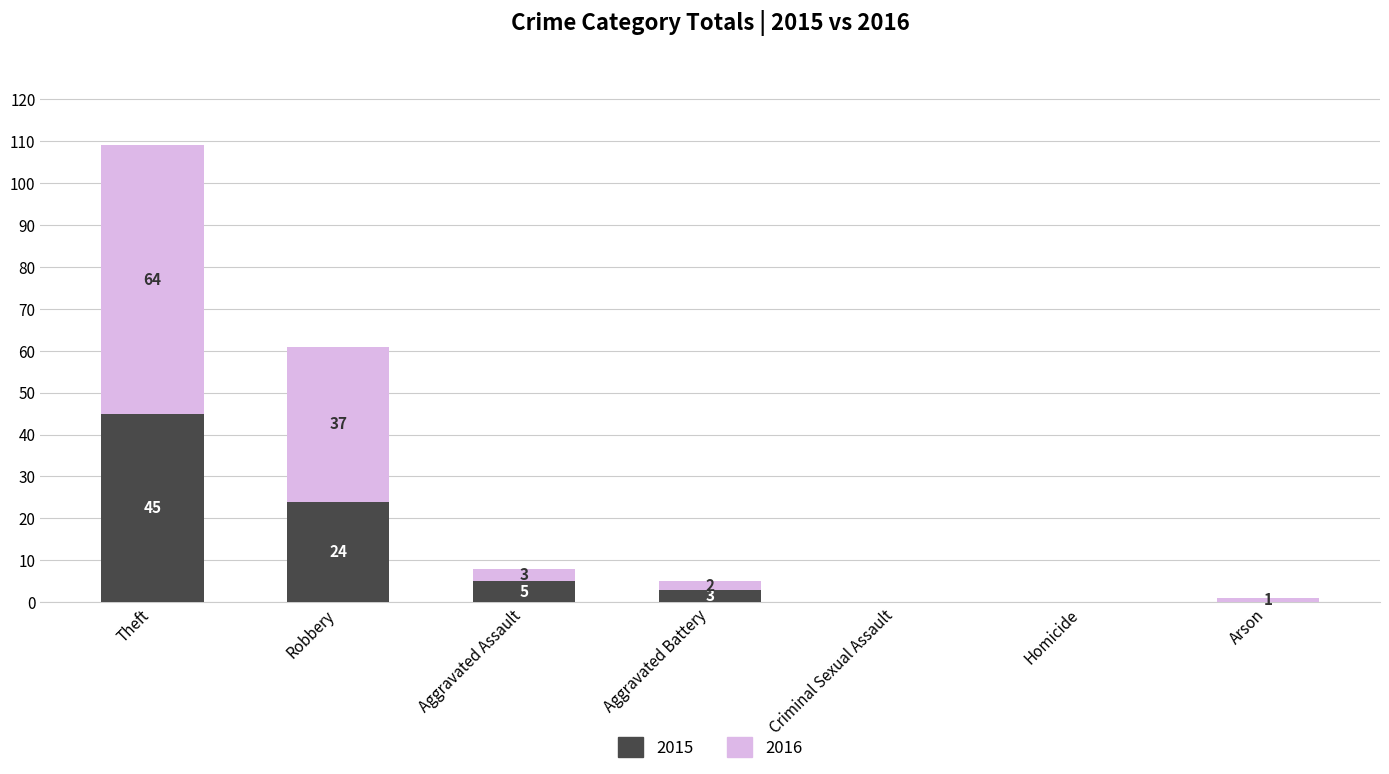

What is the sum of all 2015 values?

77